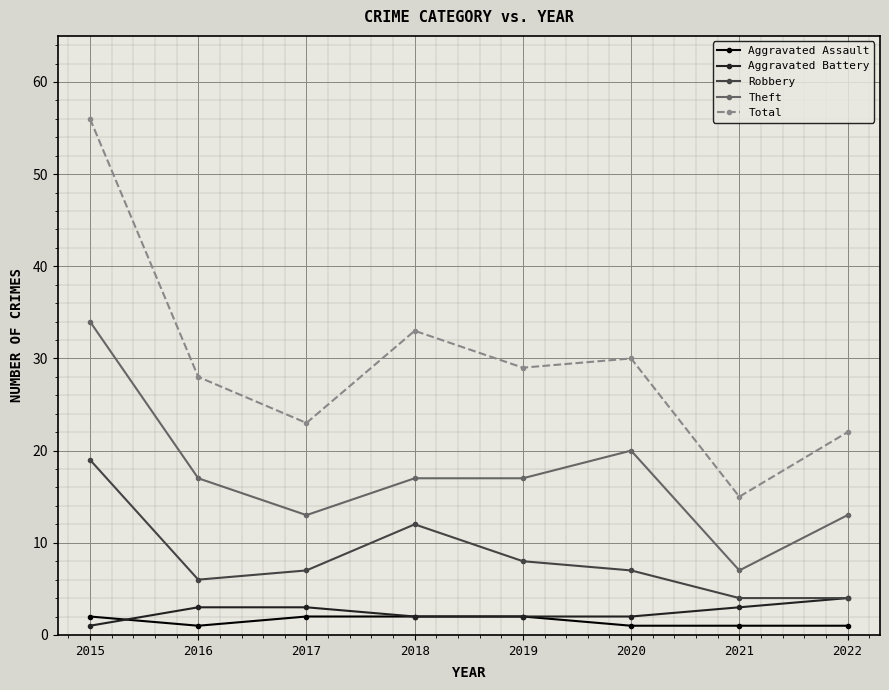

True or false: Theft and Robbery intersect in this chart.

False